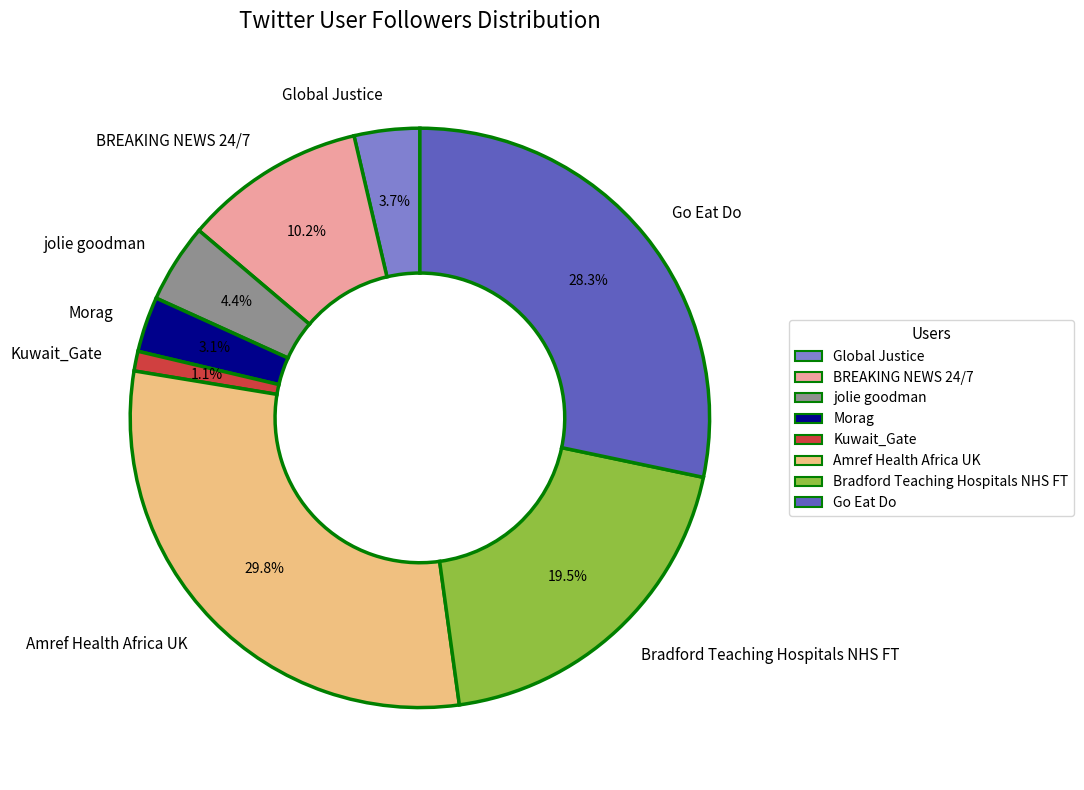

Count the number of slices in the pie.

8